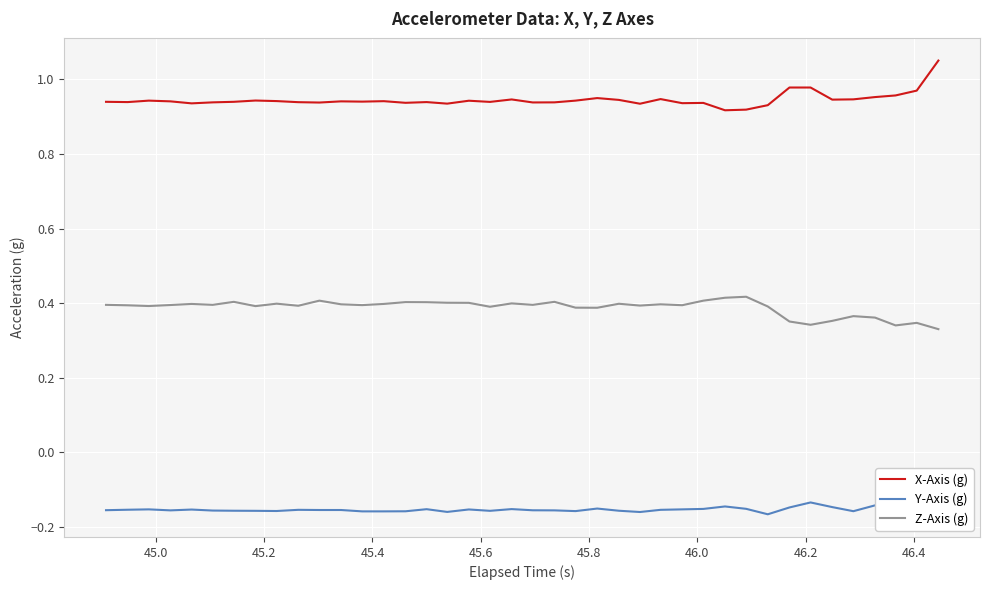

True or false: Y-Axis (g) and X-Axis (g) cross at least once.

False